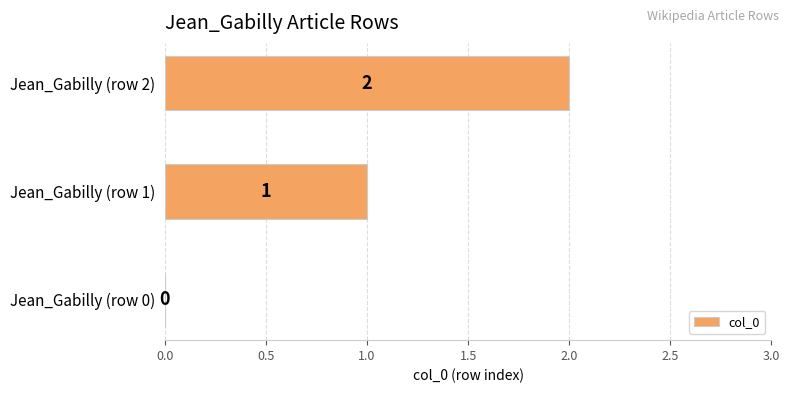

What is the greatest value displayed?

2